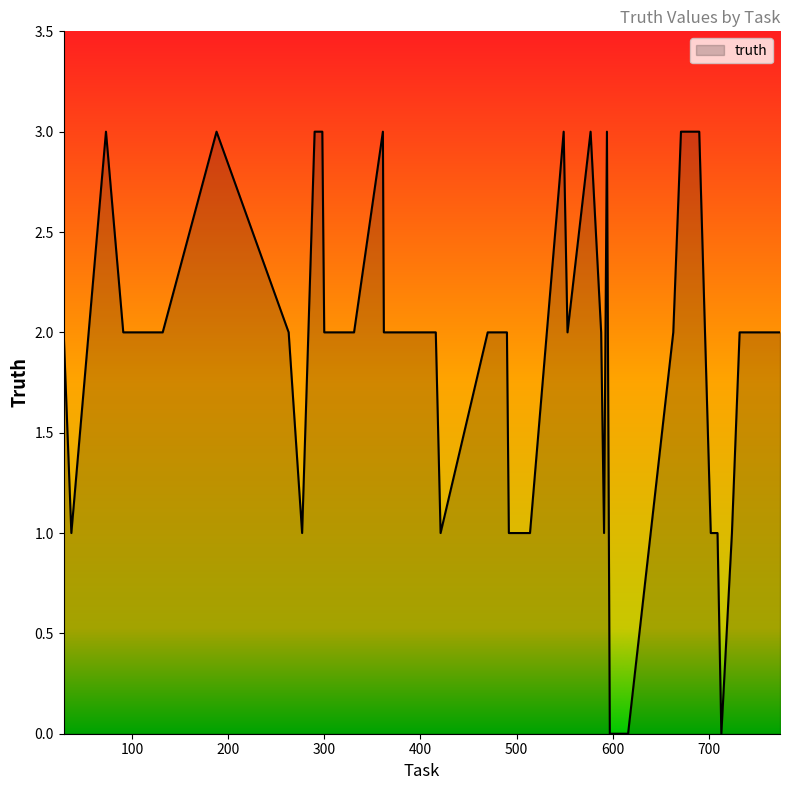

What is the greatest value displayed?

3